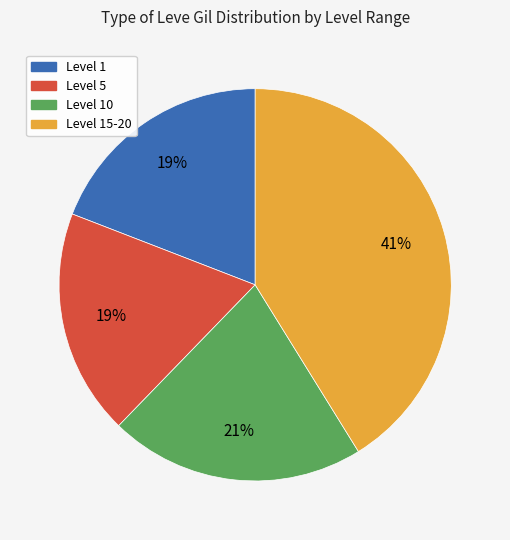

Is there any slice that represents more than half of the pie?

No